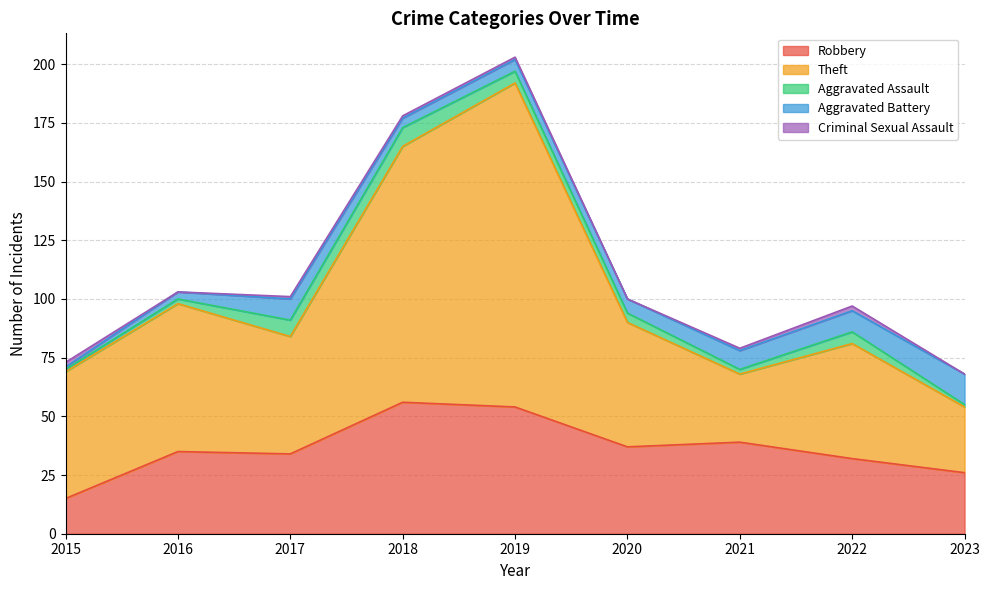

Is it true that Criminal Sexual Assault equals 0 at 2020?

True